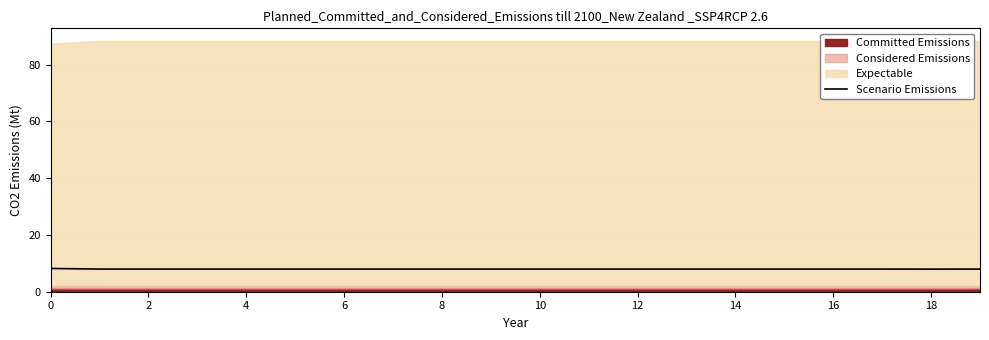

How many lines are shown in the chart?

1